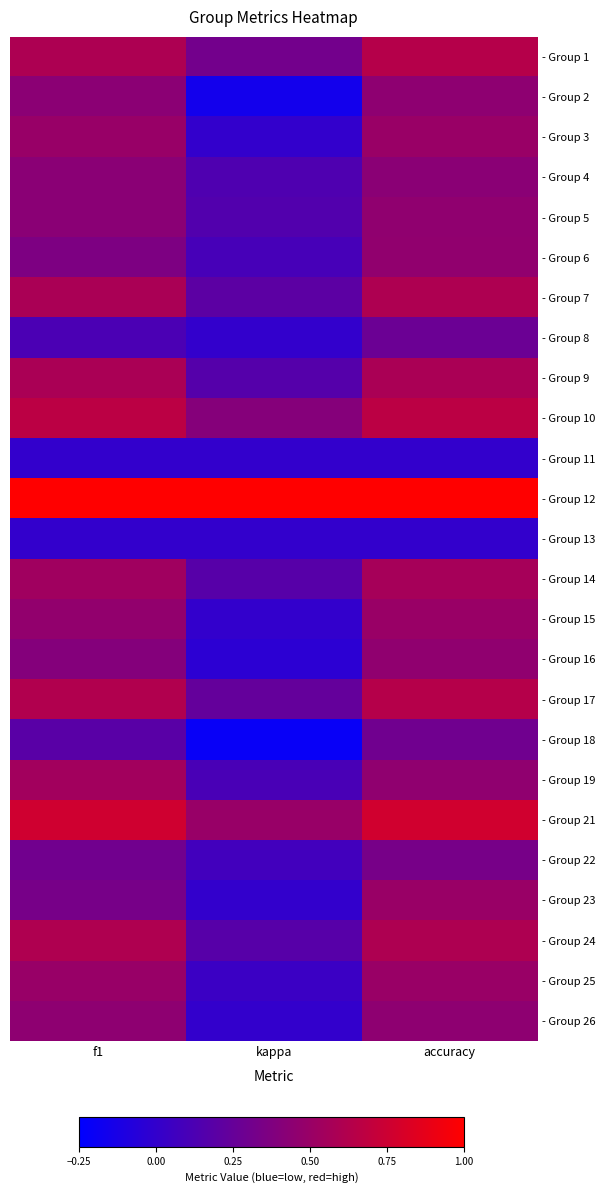

How many data points does each series have?

3